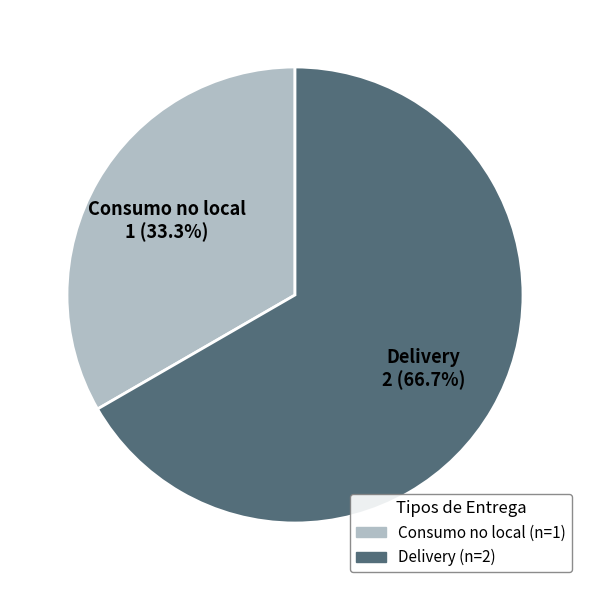

Does Delivery account for over 50% of the chart?

Yes